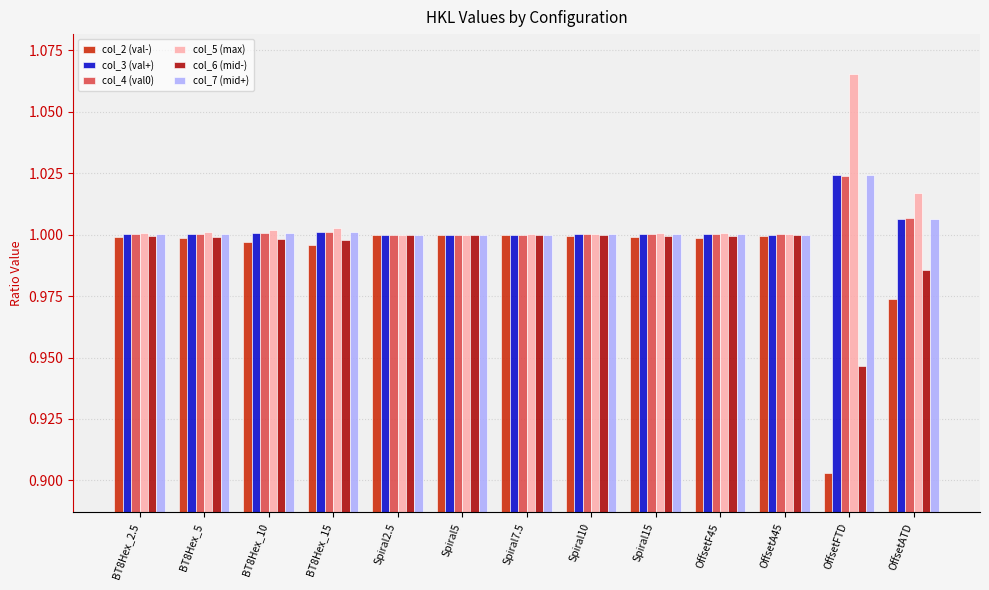

What is the total value across all series at Spiral10?

6.0